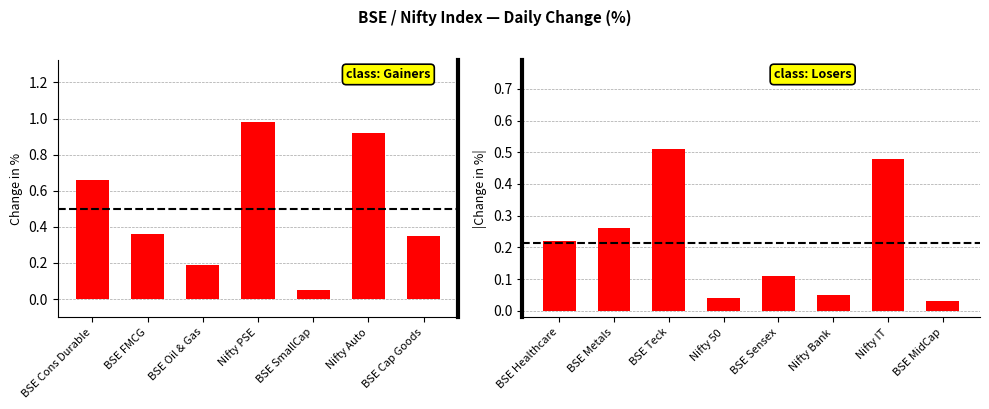

How many negative values are there?

8